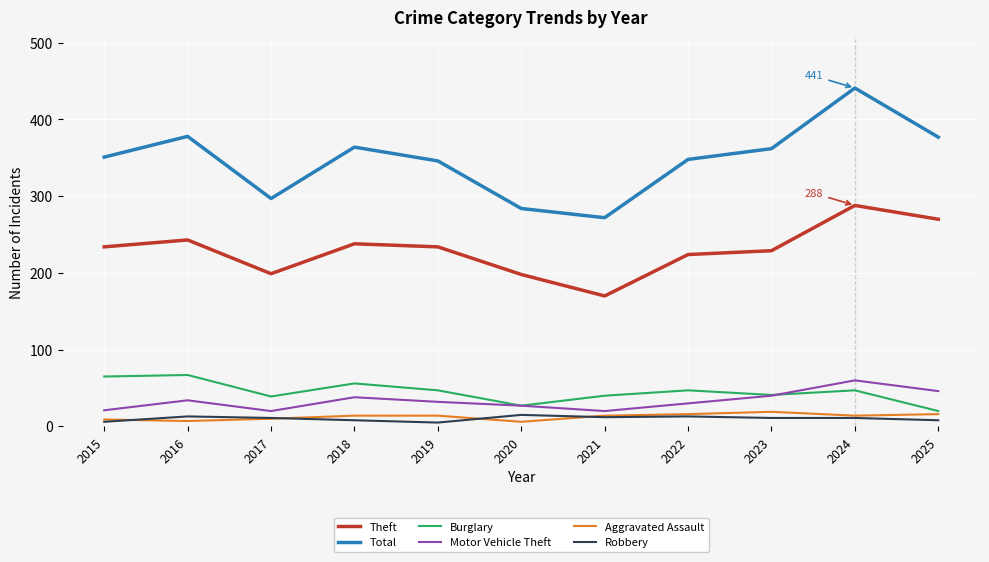

At how many categories does at least one series exceed 415?

1